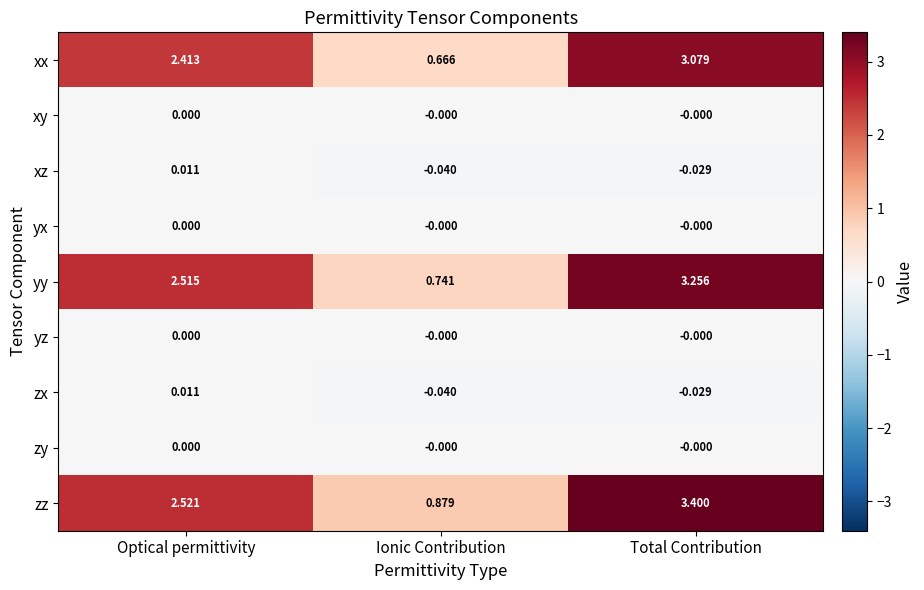

At which label does zx reach its peak?

Optical permittivity